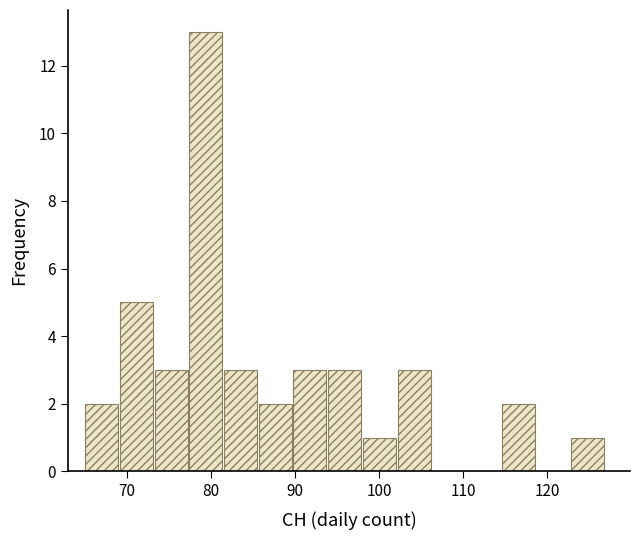

Which range on the x-axis has the tallest bar?

77 to 82